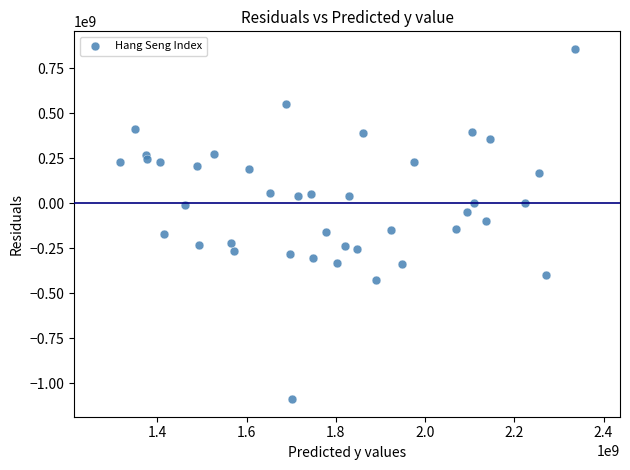

What is the range of Y values (max minus min)?

1945457494.8